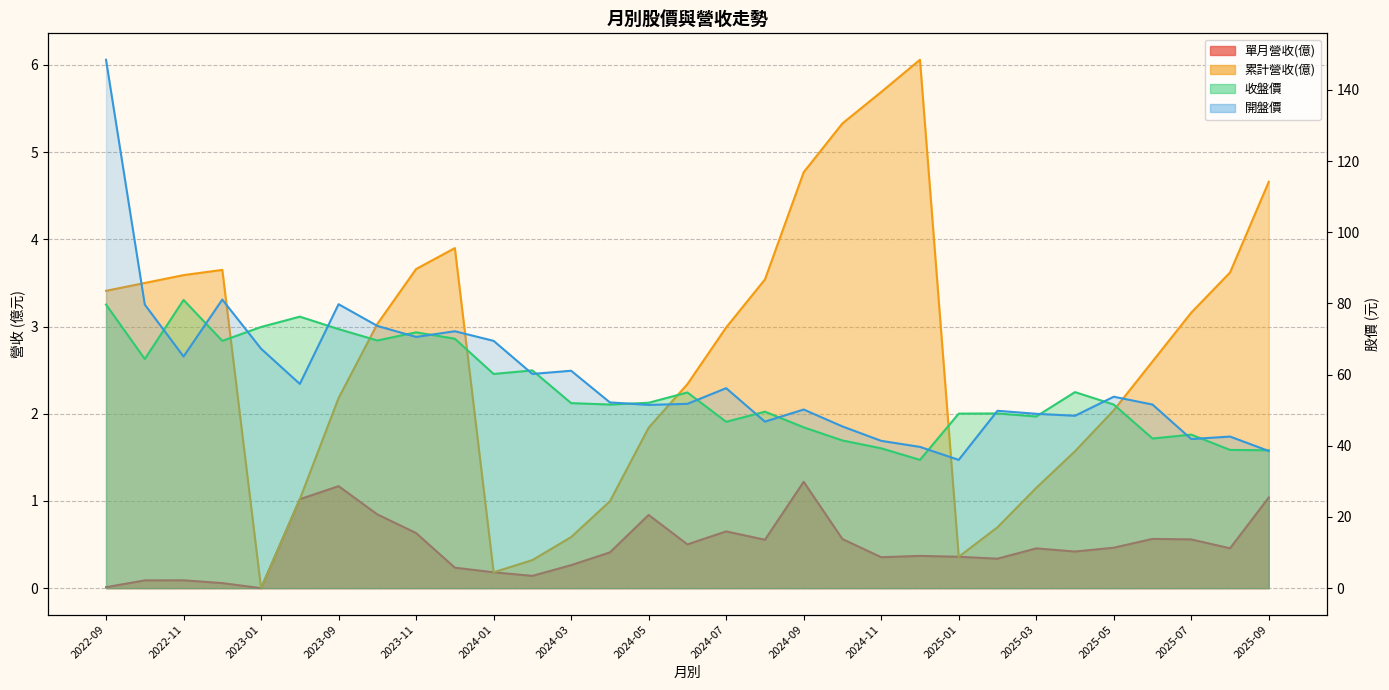

Reading right to left, transcribe all the data shown in this chart.

單月營收(億): 1.0	0.5	0.6	0.6	0.5	0.4	0.5	0.3	0.4	0.4	0.4	0.6	1.2	0.6	0.7	0.5	0.8	0.4	0.3	0.1	0.2	0.2	0.6	0.8	1.2	1.0	0.0	0.1	0.1	0.1	0.0
累計營收(億): 4.7	3.6	3.2	2.6	2.0	1.6	1.1	0.7	0.4	6.1	5.7	5.3	4.8	3.5	3.0	2.3	1.8	1.0	0.6	0.3	0.2	3.9	3.7	3.0	2.2	1.0	0.0	3.6	3.6	3.5	3.4
收盤價: 38.8	38.9	43.1	42.0	51.6	55.1	48.2	49.1	49.0	36.0	39.3	41.5	45.2	49.6	46.8	55.0	52.1	51.6	52.0	61.2	60.2	70.1	71.9	69.6	72.8	76.3	73.4	69.5	81.0	64.4	79.7
開盤價: 38.5	42.6	41.9	51.6	53.8	48.5	49.0	49.9	36.0	39.7	41.4	45.5	50.2	46.8	56.2	51.8	51.5	52.2	61.1	60.2	69.5	72.2	70.6	73.7	79.8	57.4	67.3	81.1	65.1	79.7	148.5